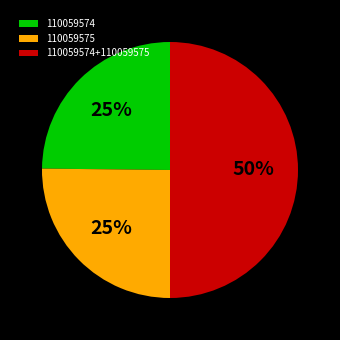

To the nearest percent, what portion does 110059575 represent?

25%